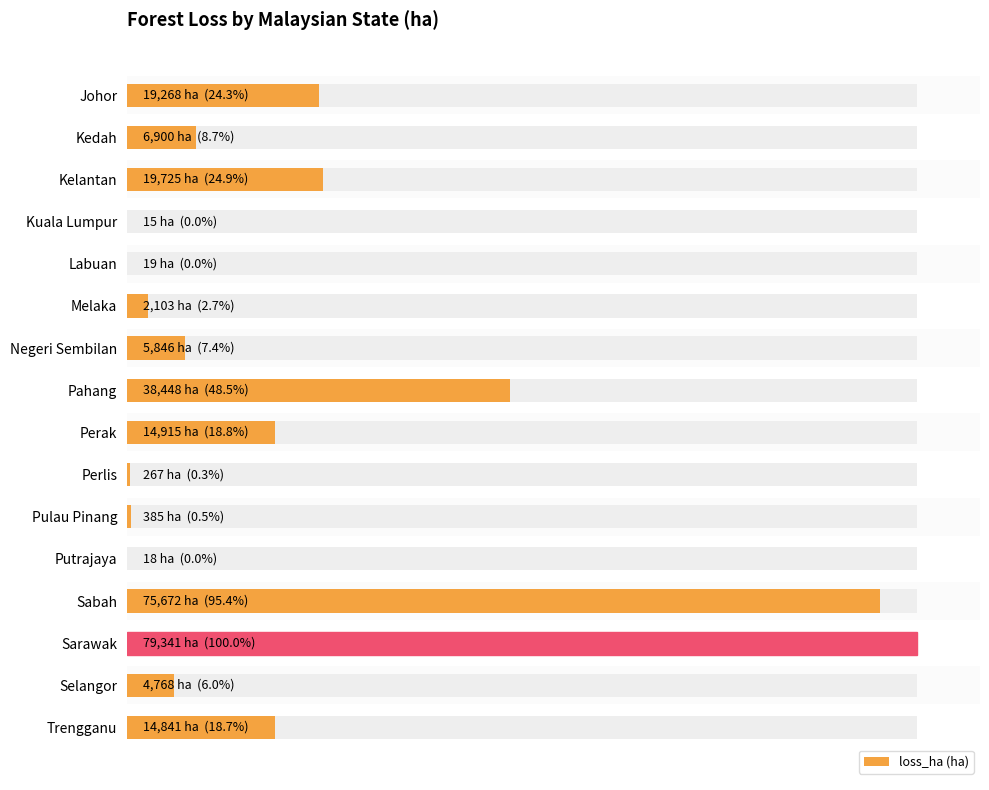

Reading right to left, transcribe all the data shown in this chart.

14841	4768	79341	75672	18	385	267	14915	38448	5846	2103	19	15	19725	6900	19268